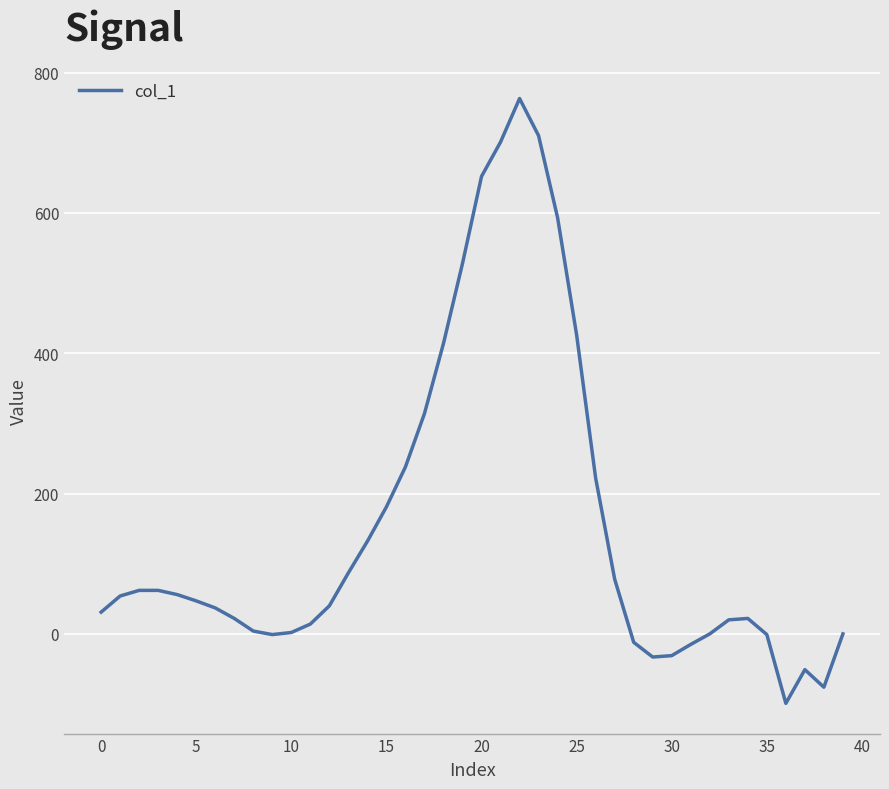

What is the difference between the second highest and minimum values?

809